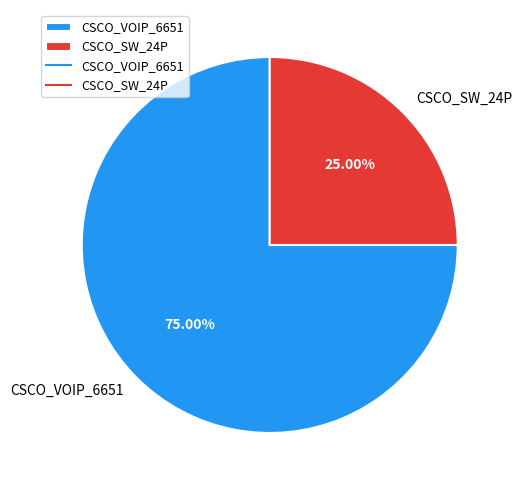

Is it true that CSCO_SW_24P is 38% of the pie?

False